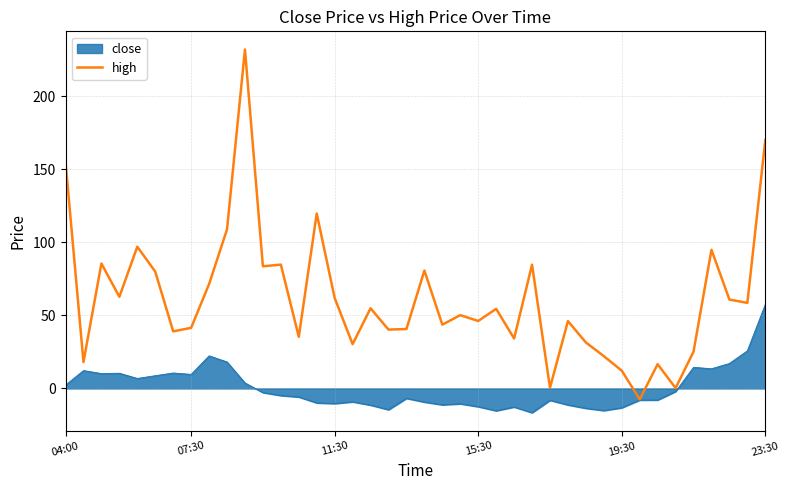

Which series has the largest total across all categories?

high